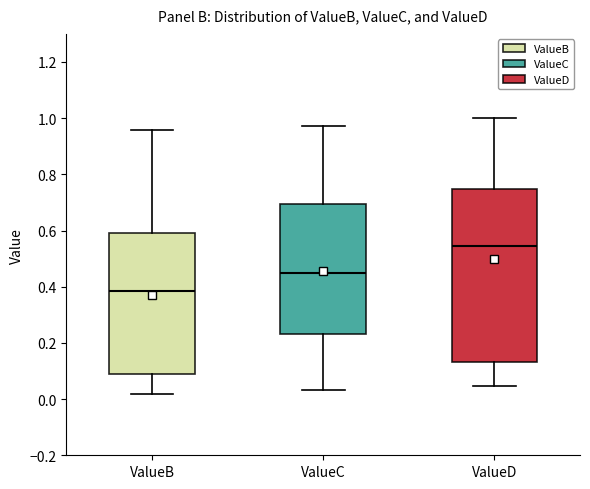

Reading left to right, read every box against the y-axis: the position of its median line, the range the box covers, and the ends of its whiskers. The values are not printed on the chart, so give them approximately, as read against the axis.

ValueB: median 0.38, box 0.08 to 0.60, whiskers 0.02 to 0.96
ValueC: median 0.44, box 0.24 to 0.70, whiskers 0.04 to 0.98
ValueD: median 0.54, box 0.14 to 0.74, whiskers 0.04 to 1.00